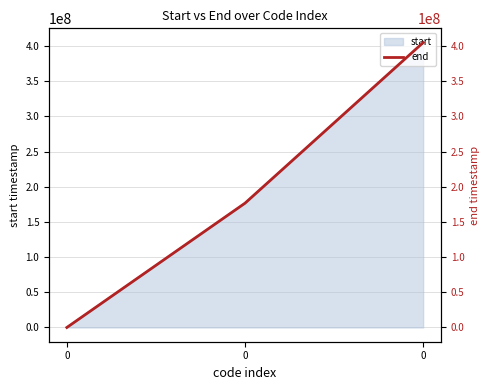

Is it true that the value at 0 is 0?

True